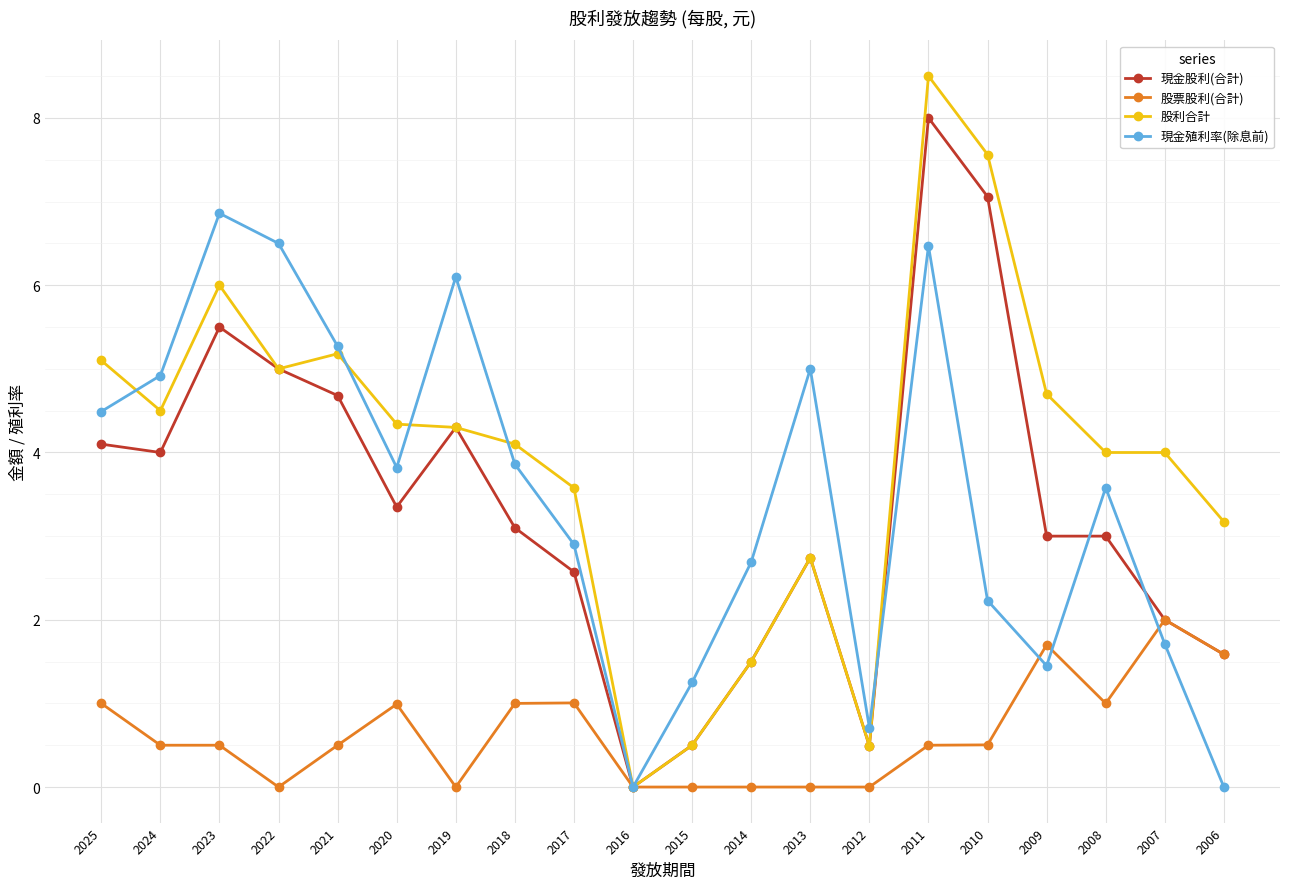

What is the maximum value for 股利合計?

8.5